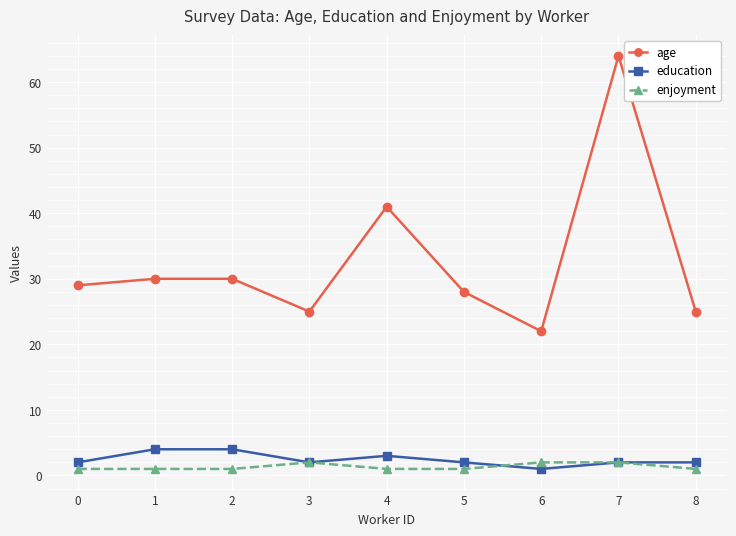

Which label corresponds to the largest value in the chart?

7